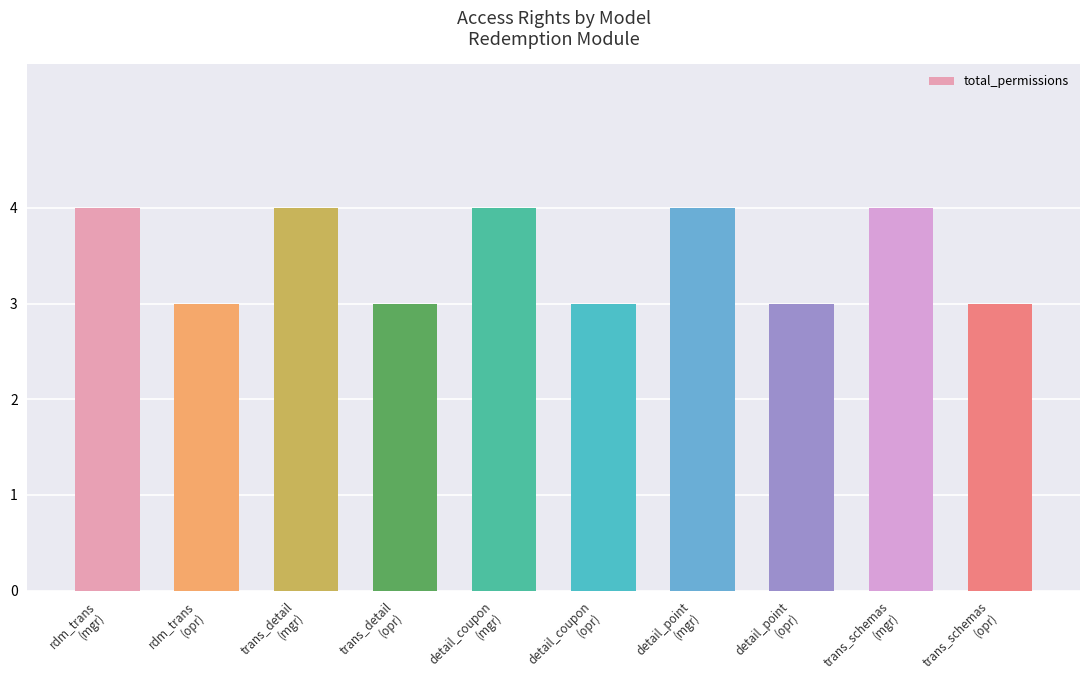

Are the bars grouped side by side (vs. stacked)?

No